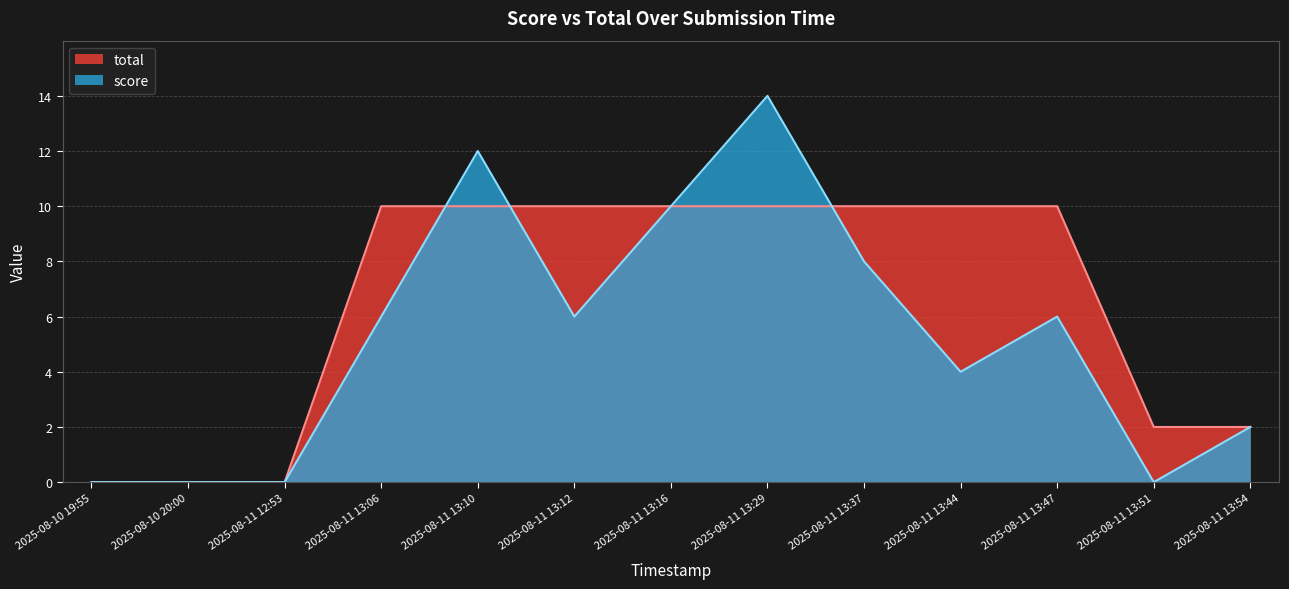

Which label corresponds to the smallest value in the chart?

2025-08-10 19:55